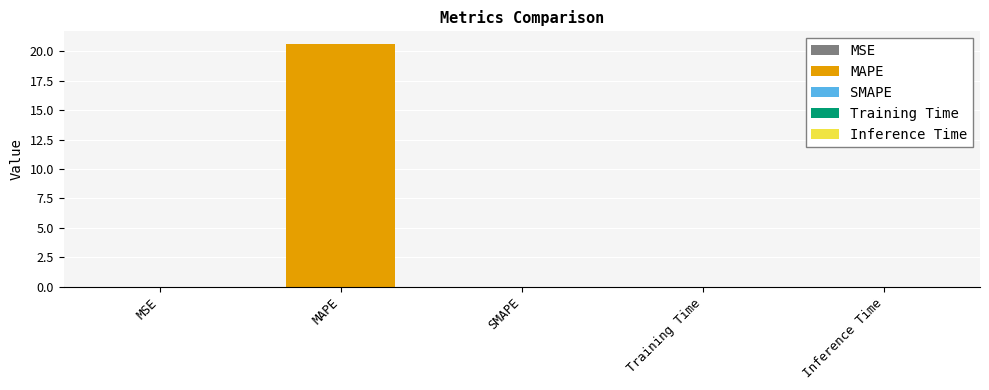

What is the label of the 5th bar from the left?

Inference Time